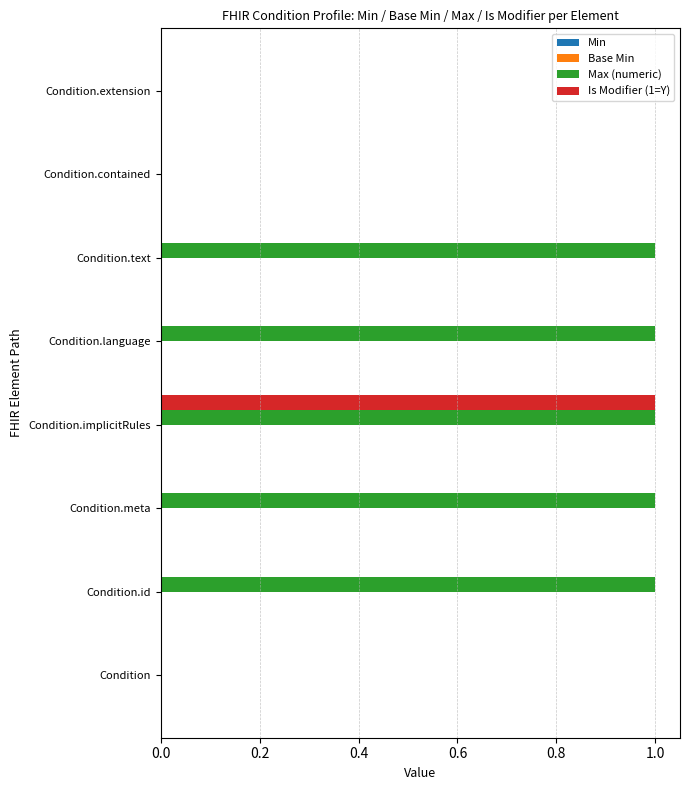

At which category is the sum across all series the highest?

Condition.implicitRules